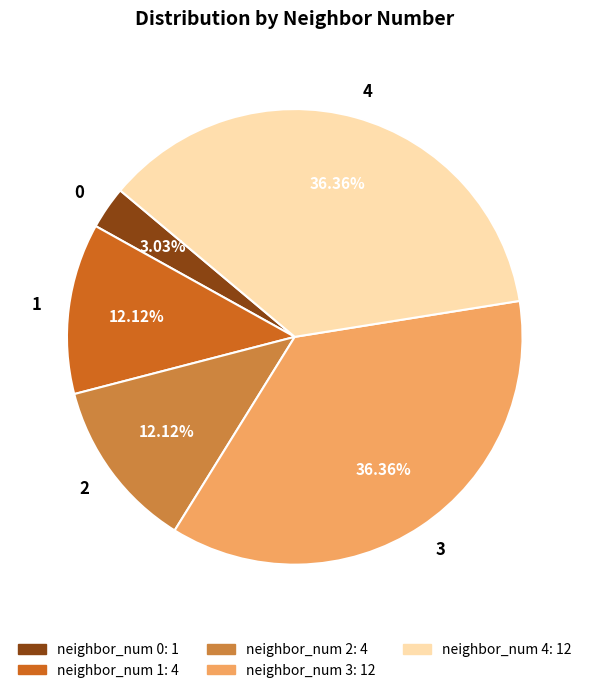

What is the ratio of the value at 4 to the value at 3?

1.0